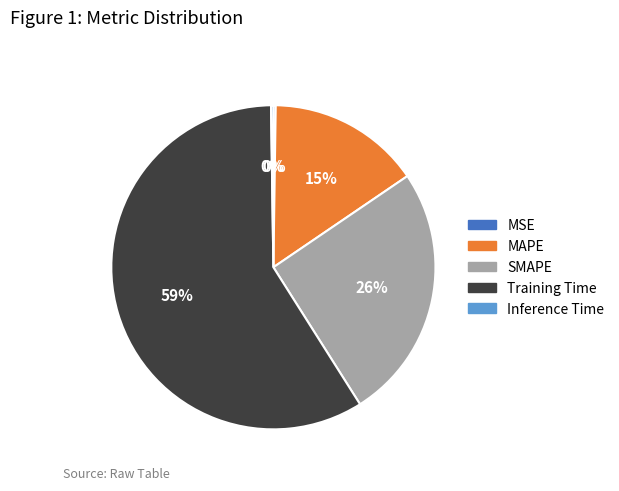

Do SMAPE and MAPE together represent more than half of the pie?

No